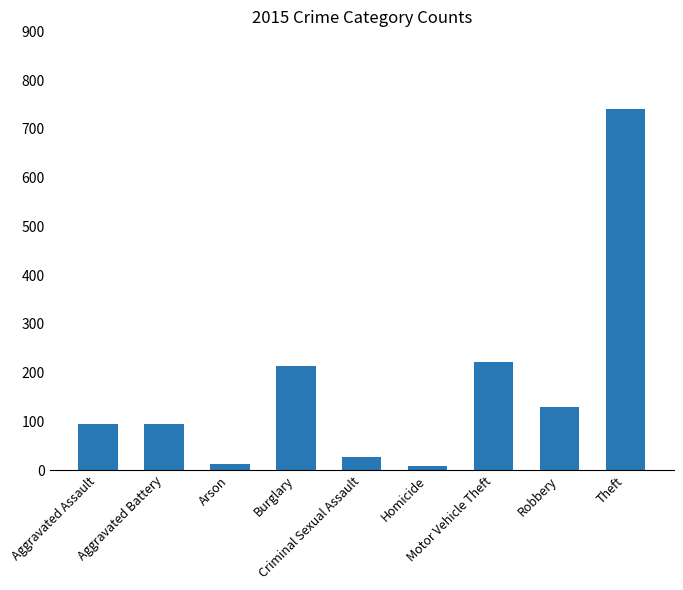

What is the ratio of the value at Burglary to the value at Aggravated Battery?

2.3